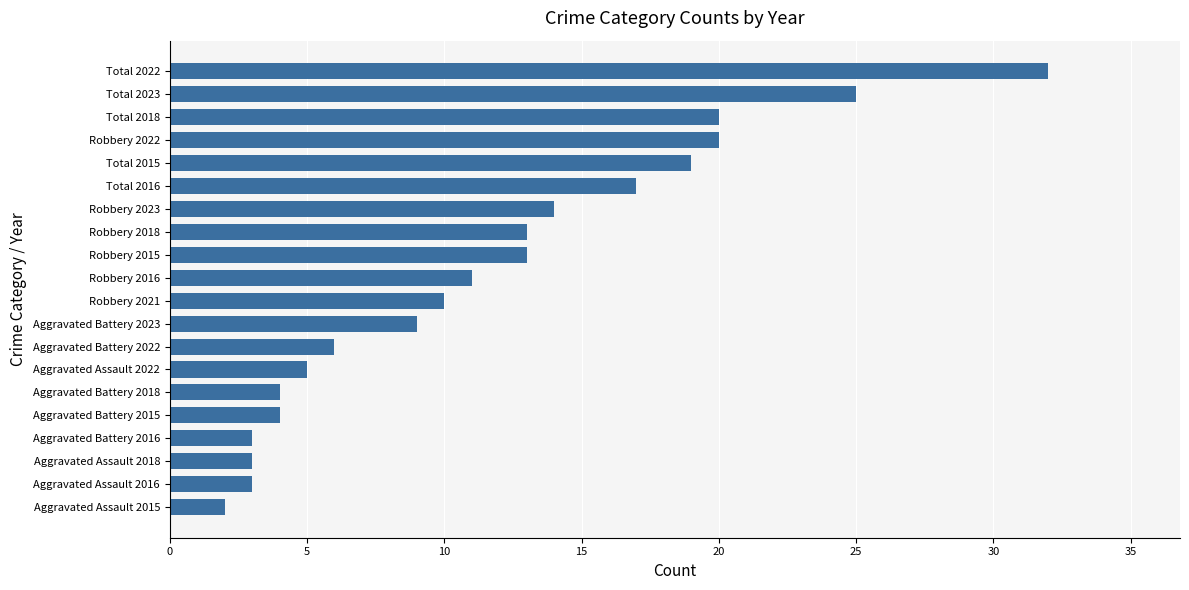

Where is the data nearest to the value 17?

Total 2016